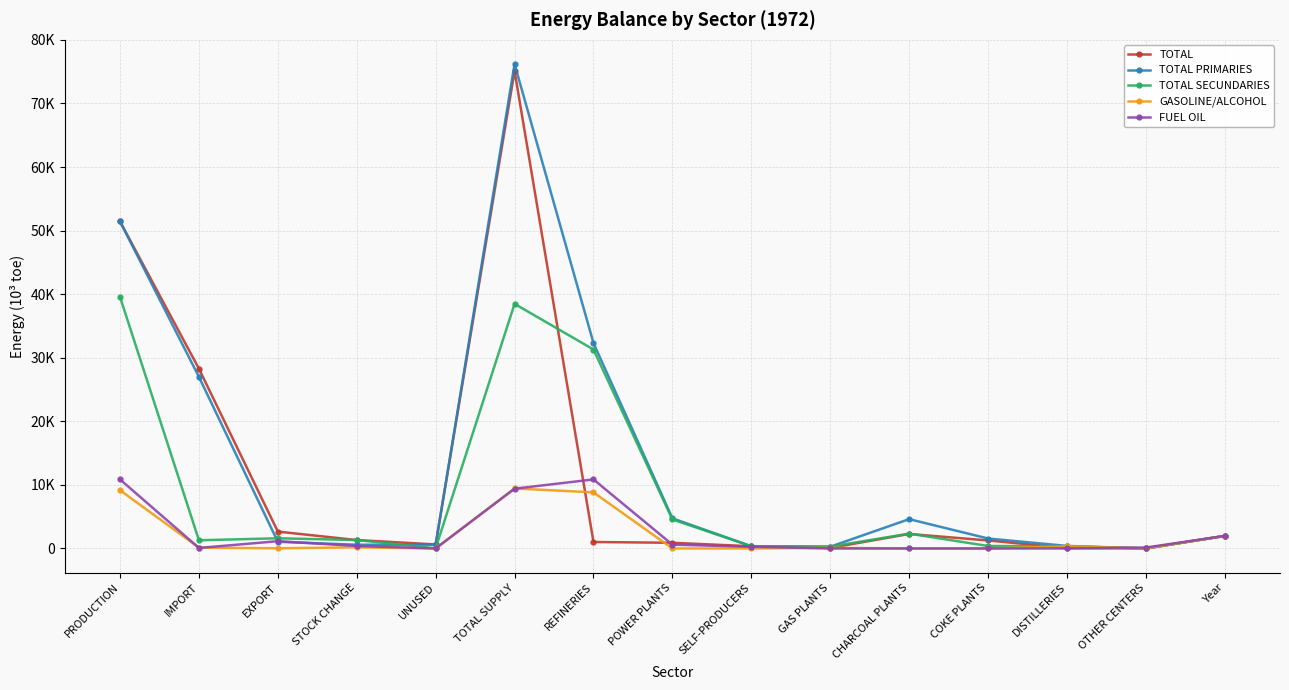

What are all the series names shown in the legend?

TOTAL, TOTAL PRIMARIES, TOTAL SECUNDARIES, GASOLINE/ALCOHOL, FUEL OIL